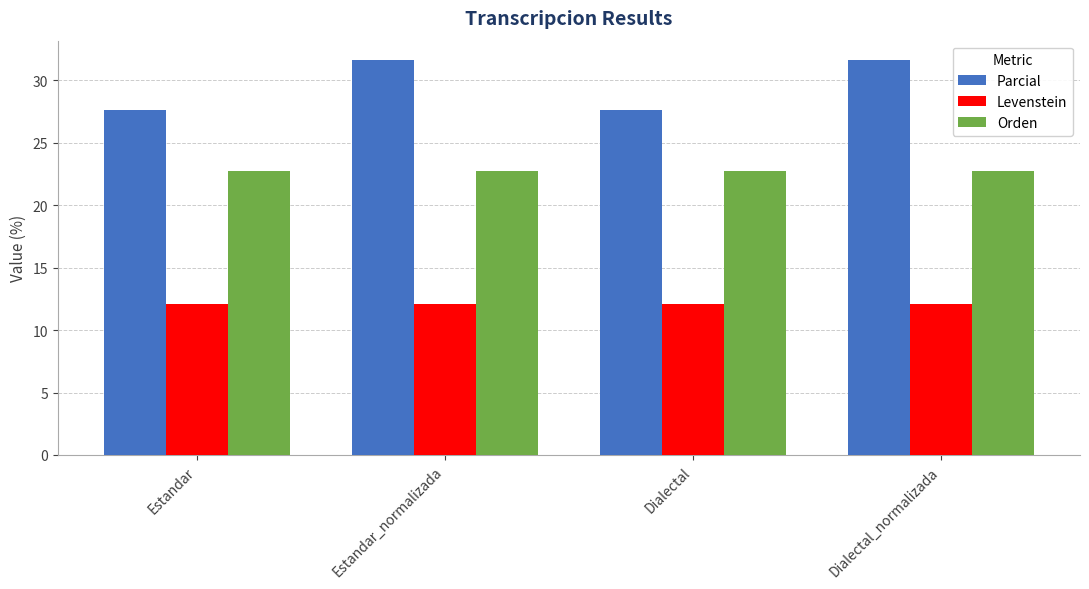

What is the highest value of the Levenstein series?

12.1